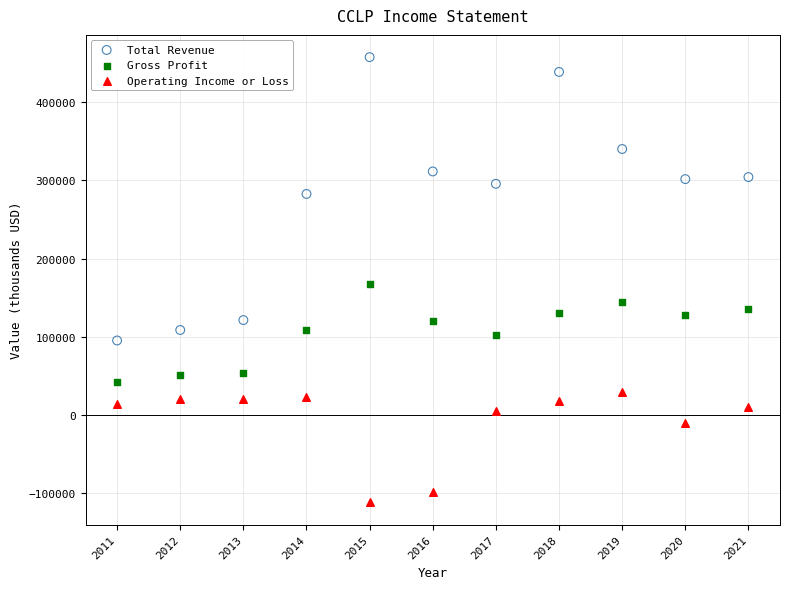

Which series reaches the maximum Y coordinate?

Total Revenue